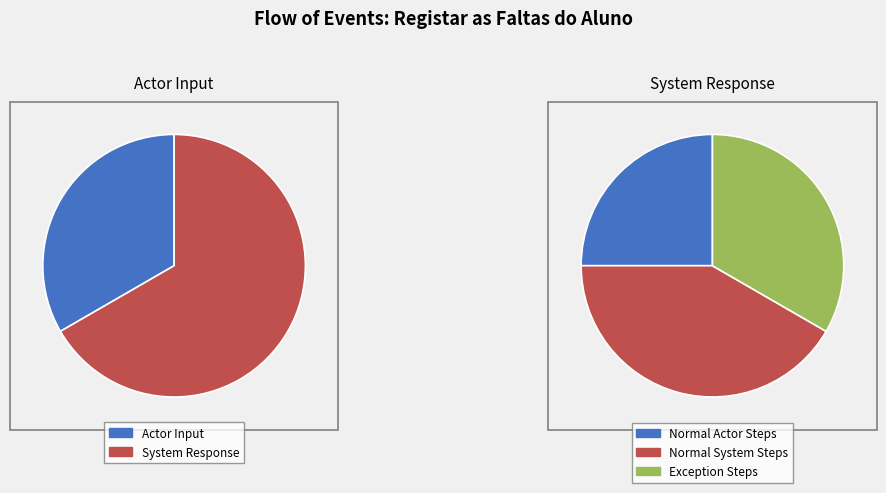

Rank the categories by value from lowest to highest.

Actor Input, System Response